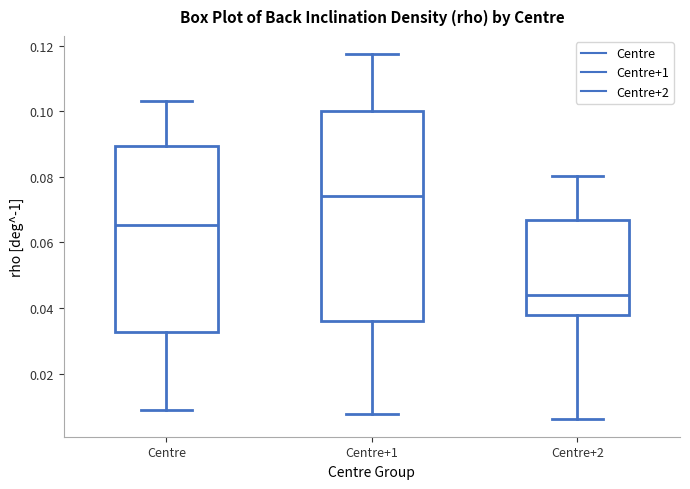

Which box is the tallest, from its lower edge to its upper edge?

Centre+1